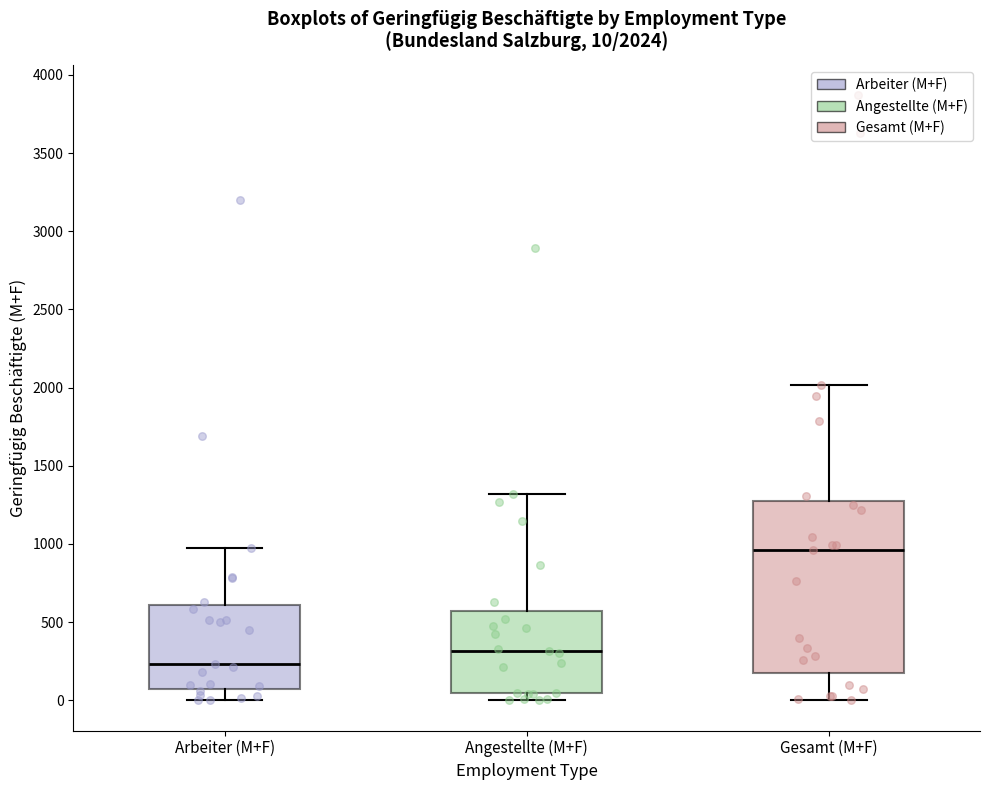

Comparing the boxes themselves (not the whiskers), which one is the tallest?

Gesamt (M+F)